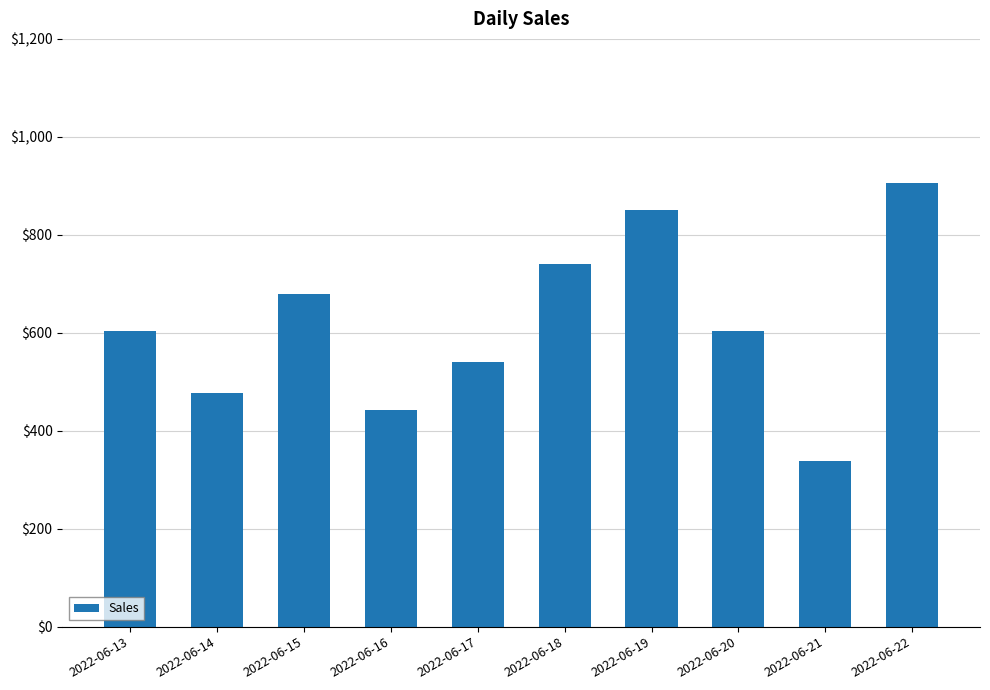

The chart shows a value of 705 at 2022-06-16. True or false?

False